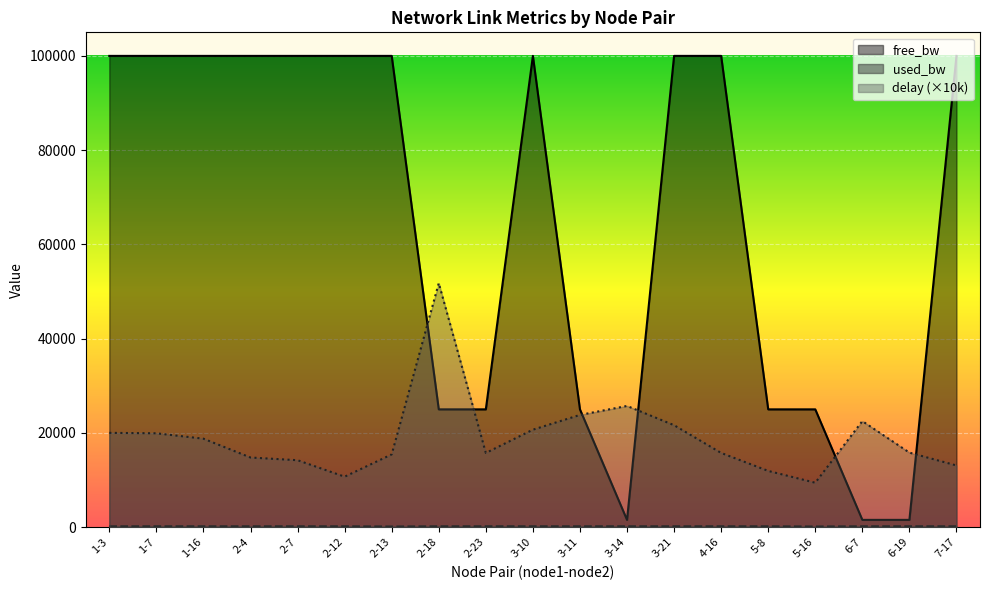

At which label does used_bw reach its peak?

2-7